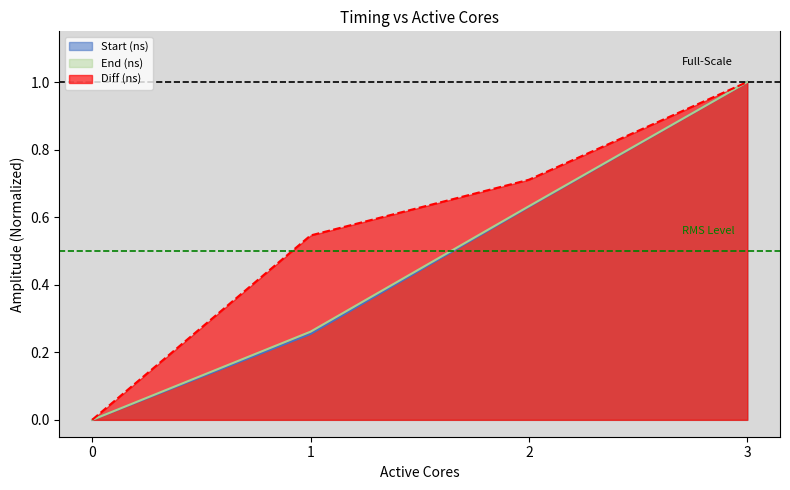

True or false: End (ns) and Diff (ns) intersect in this chart.

False